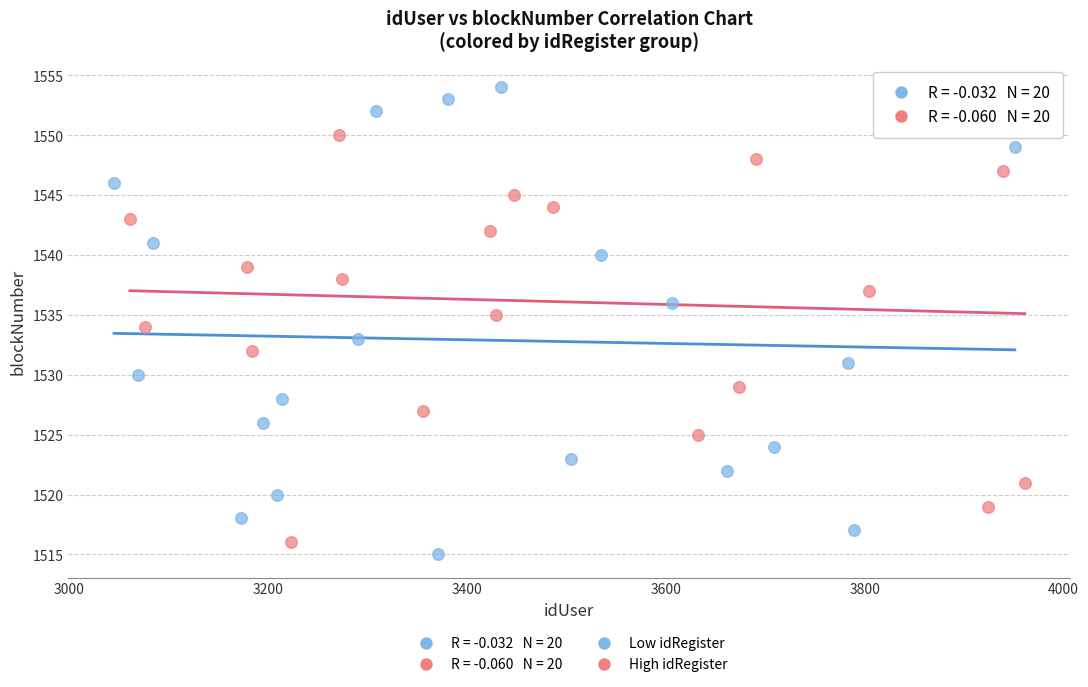

Which series reaches the maximum Y coordinate?

Low idRegister